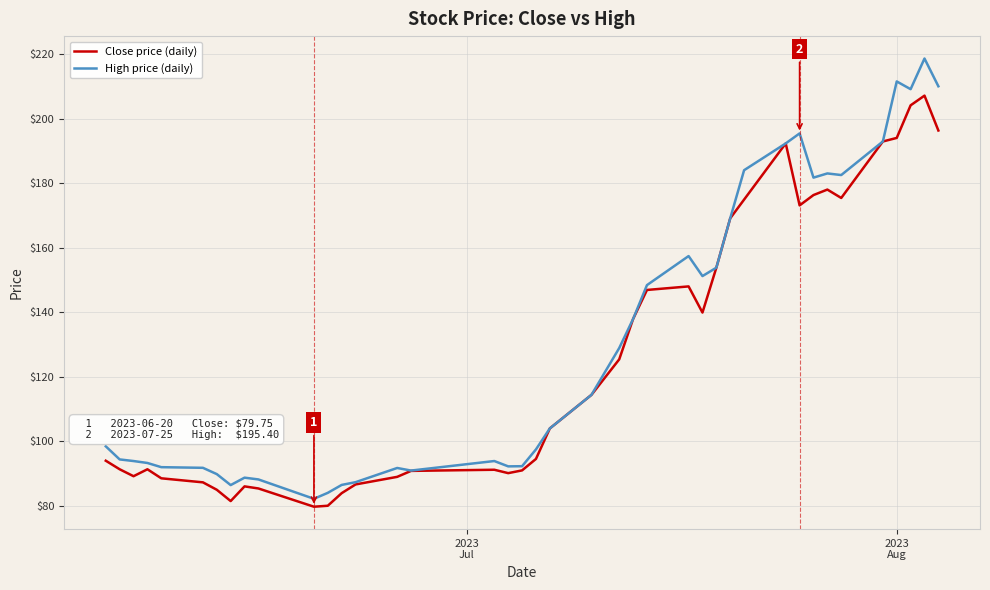

What is the minimum value for High price (daily)?

82.2